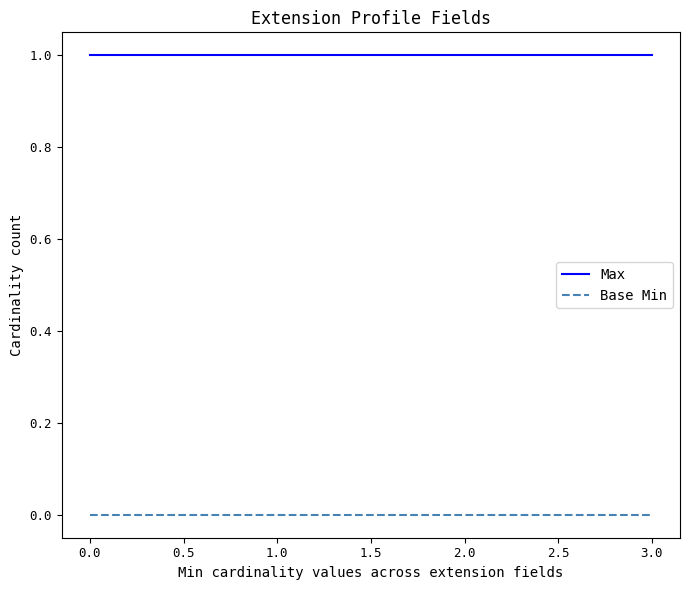

How many series are shown in this chart?

2